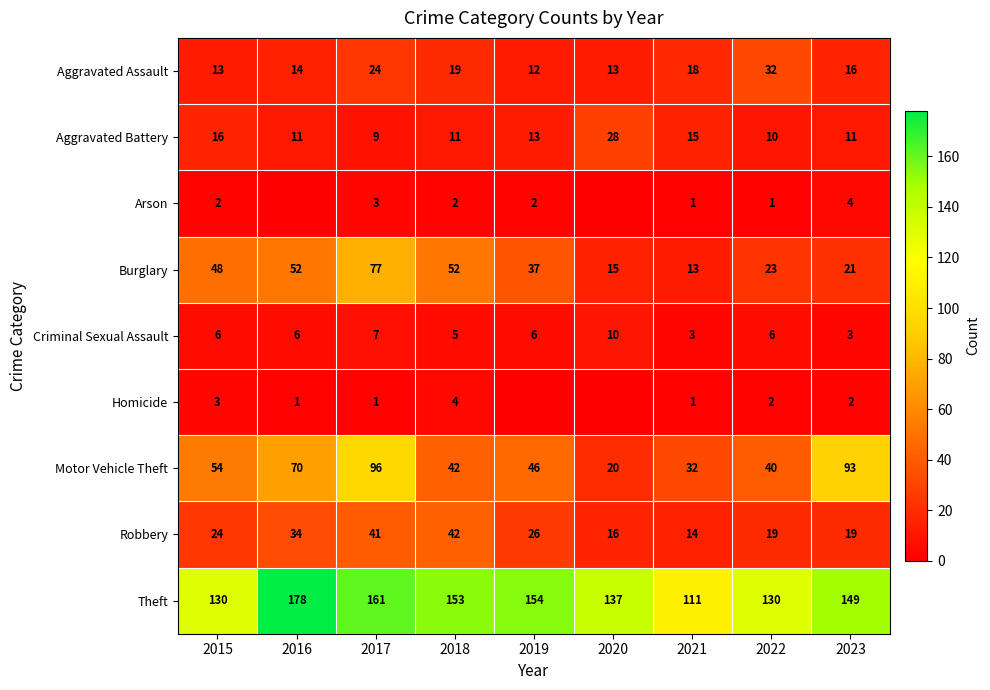

Rank the series at 2023 from lowest to highest value.

Homicide, Criminal Sexual Assault, Arson, Aggravated Battery, Aggravated Assault, Robbery, Burglary, Motor Vehicle Theft, Theft